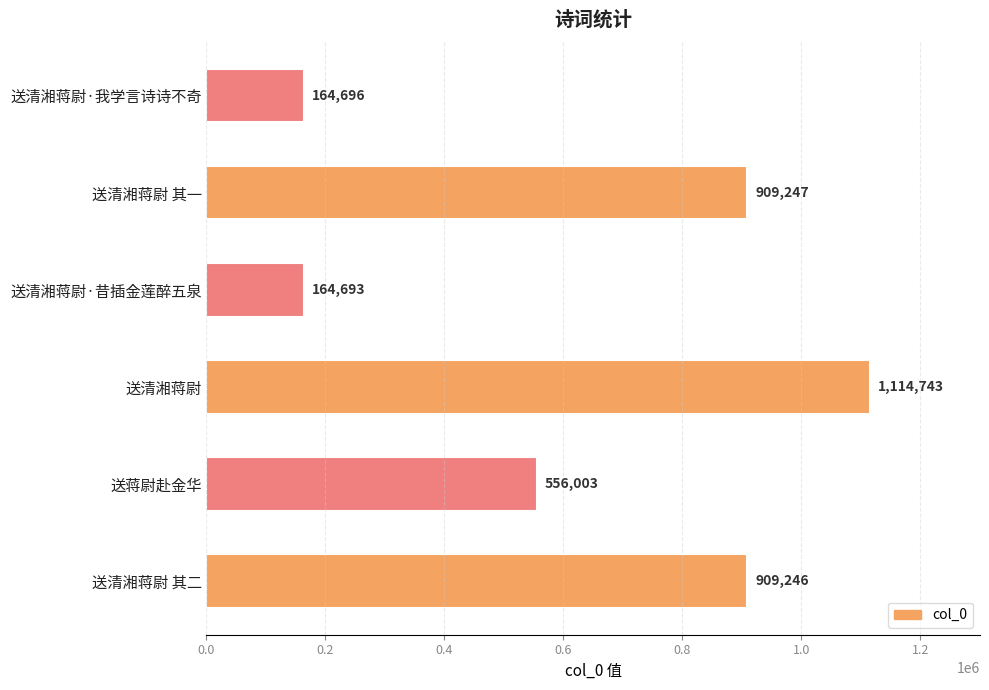

What is the difference between the second highest and second lowest values?

744551